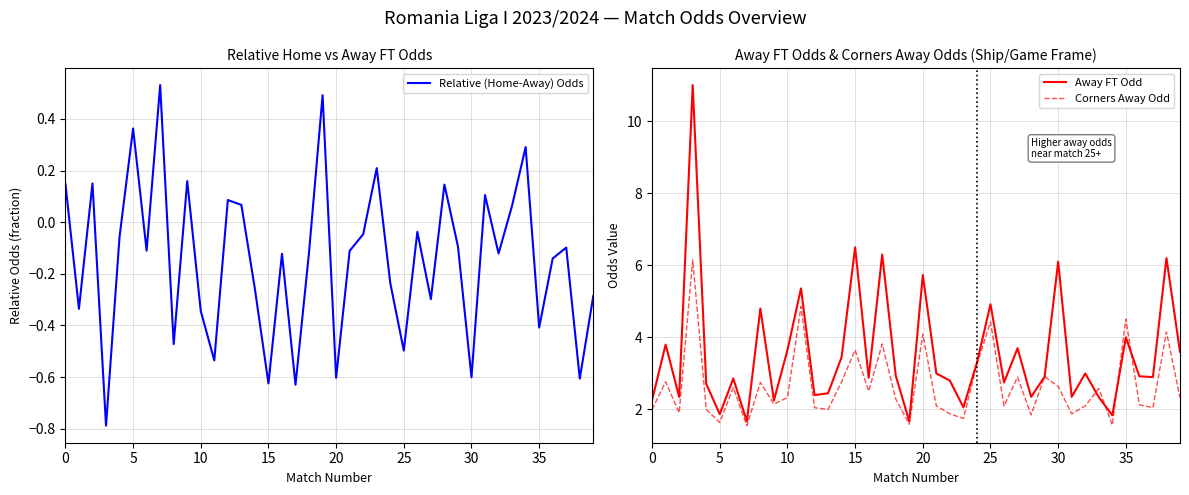

What is the difference between the Corners Away Odd values at 15 and 31?

1.8